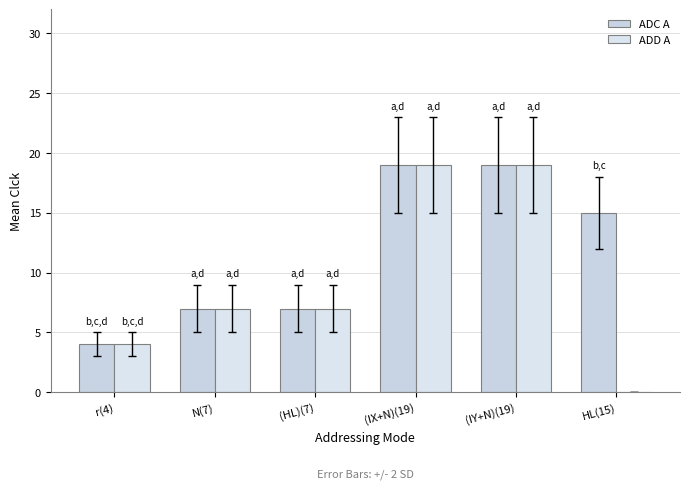

Is the value of ADD A at HL(15) greater than the value of ADC A at (IY+N)(19)?

No